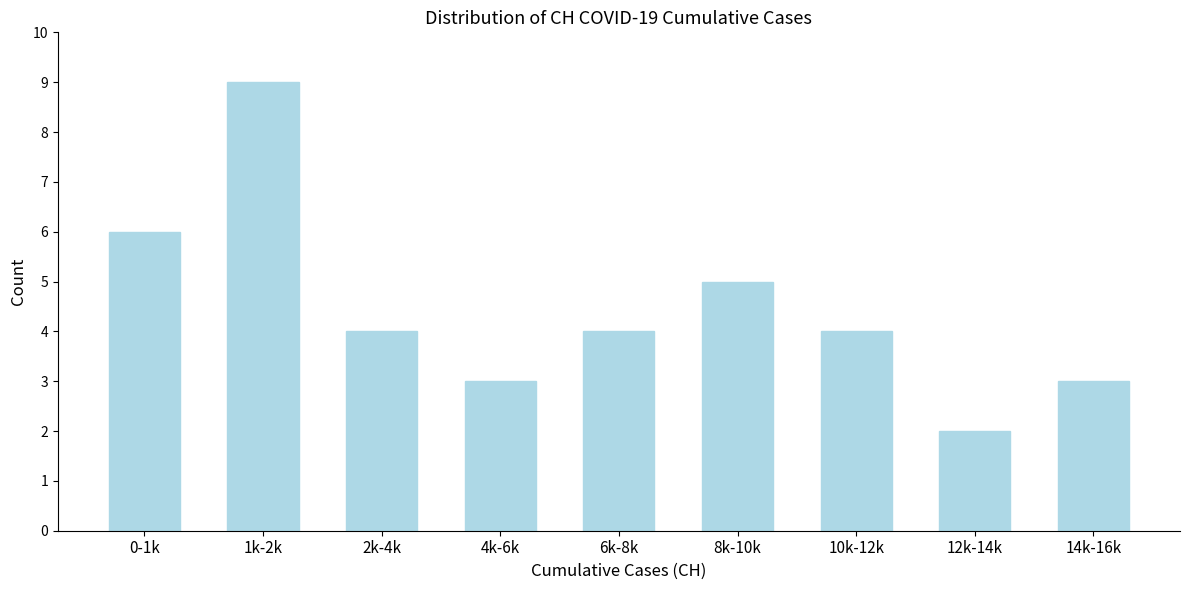

Reading left to right, extract all data points from this chart.

0-1k=6	1k-2k=9	2k-4k=4	4k-6k=3	6k-8k=4	8k-10k=5	10k-12k=4	12k-14k=2	14k-16k=3